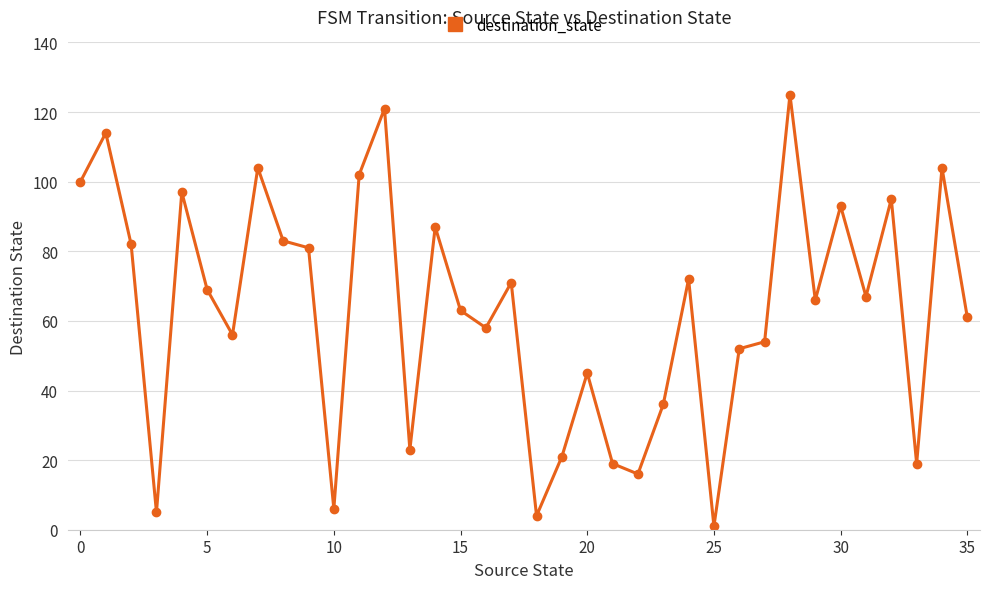

What is the sum of all values?

2272